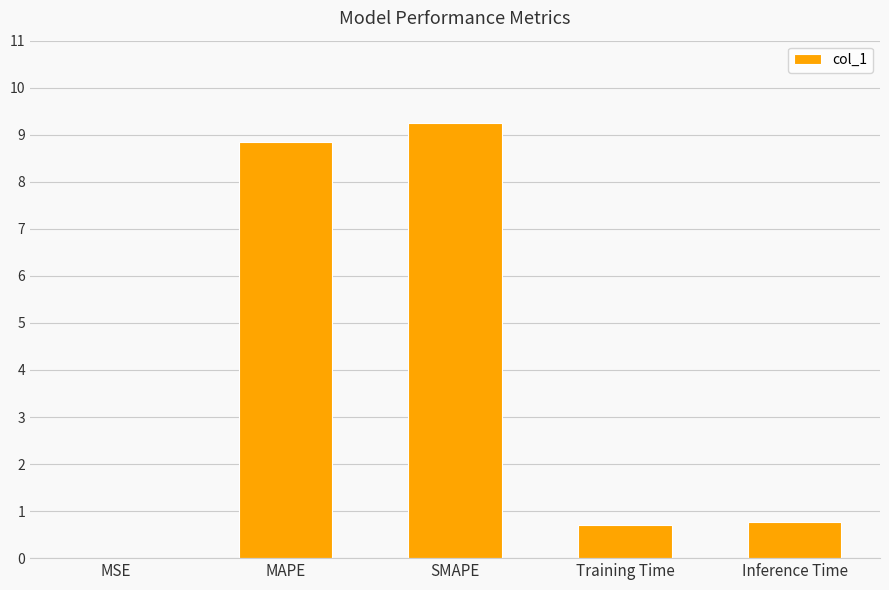

What is the sum of the values at Inference Time and Training Time?

1.5